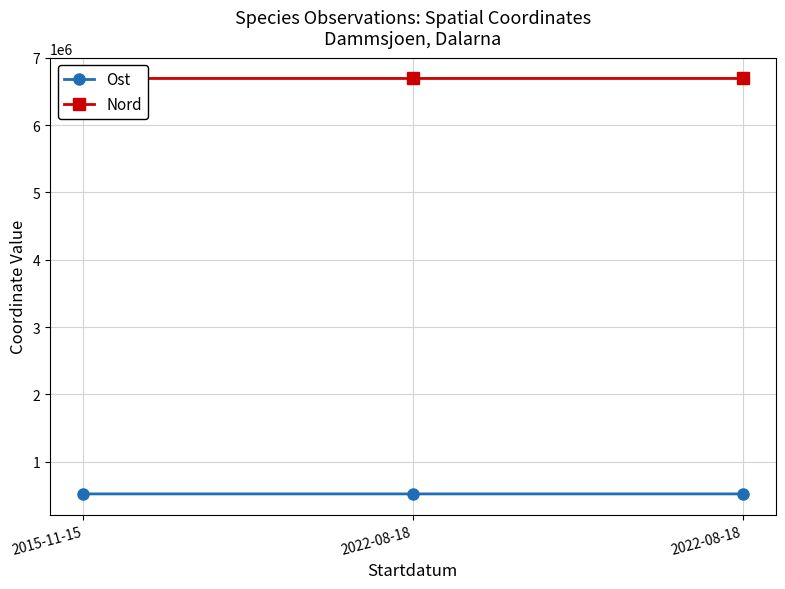

What is the difference between the Ost values at 2022-08-18 and 2015-11-15?

50.9